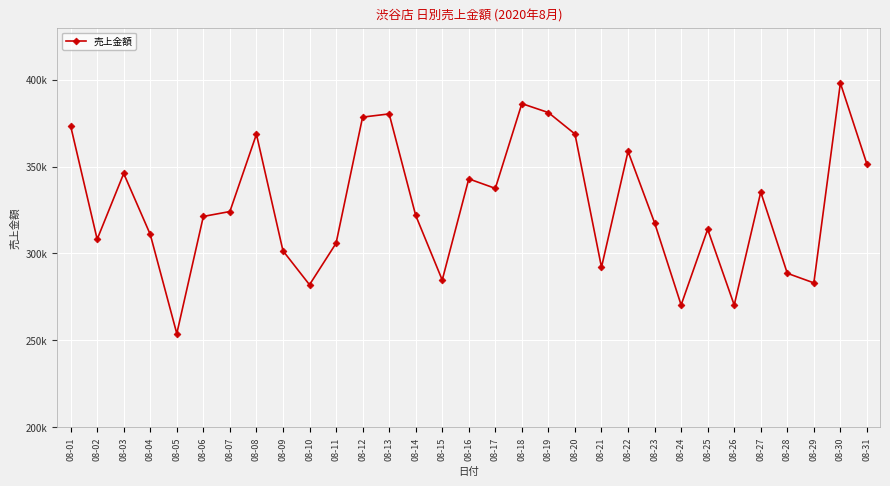

What is the approximate value at 08-24?

270326